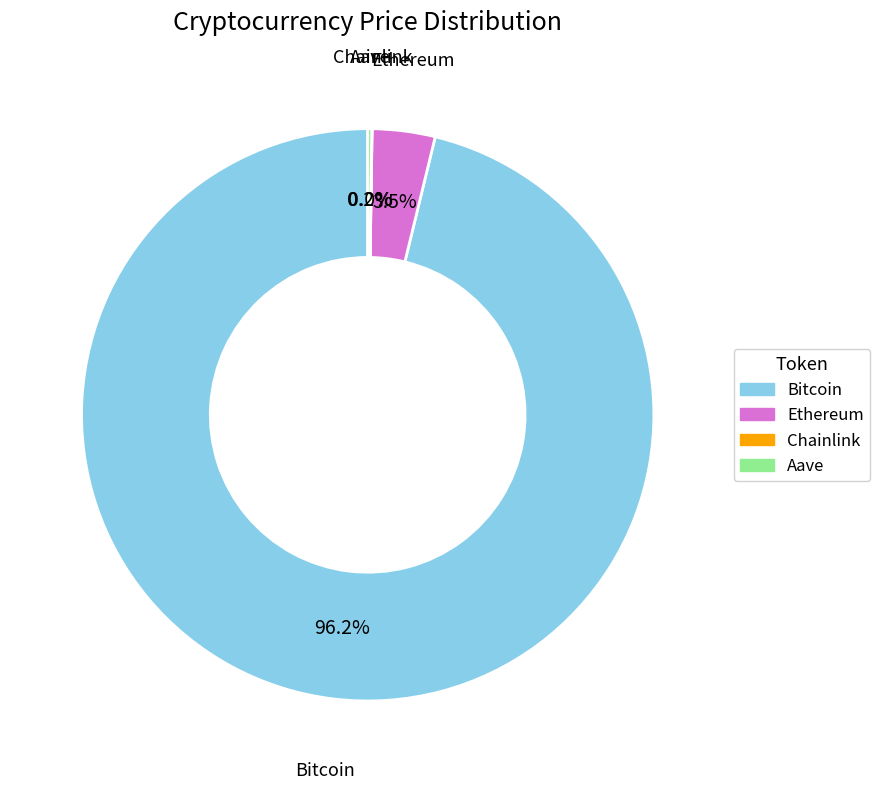

To the nearest percent, what is the difference between the Bitcoin and Ethereum slice percentages?

93%